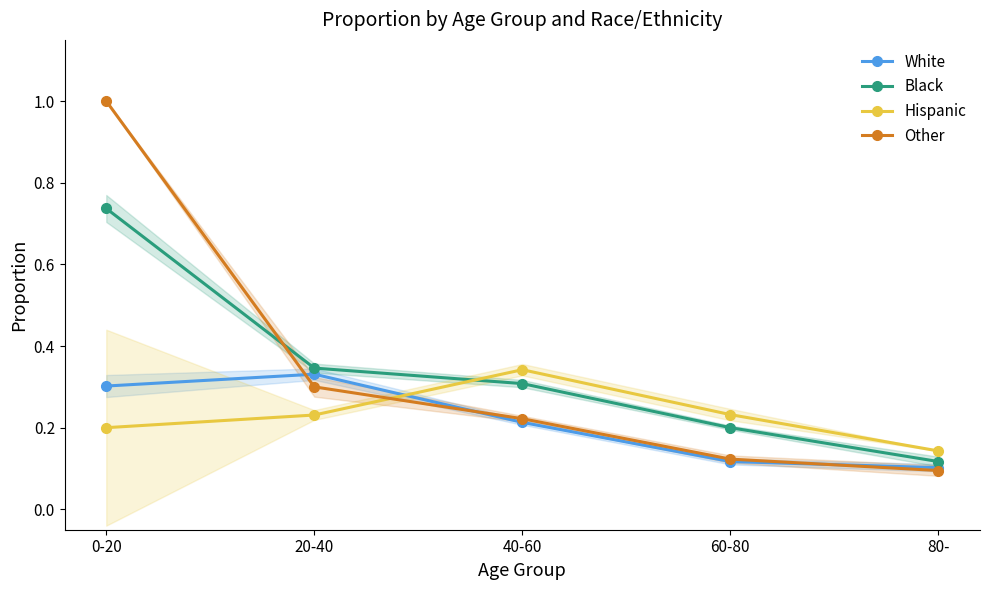

List the labels in order of Hispanic value, largest first.

40-60, 60-80, 20-40, 0-20, 80-